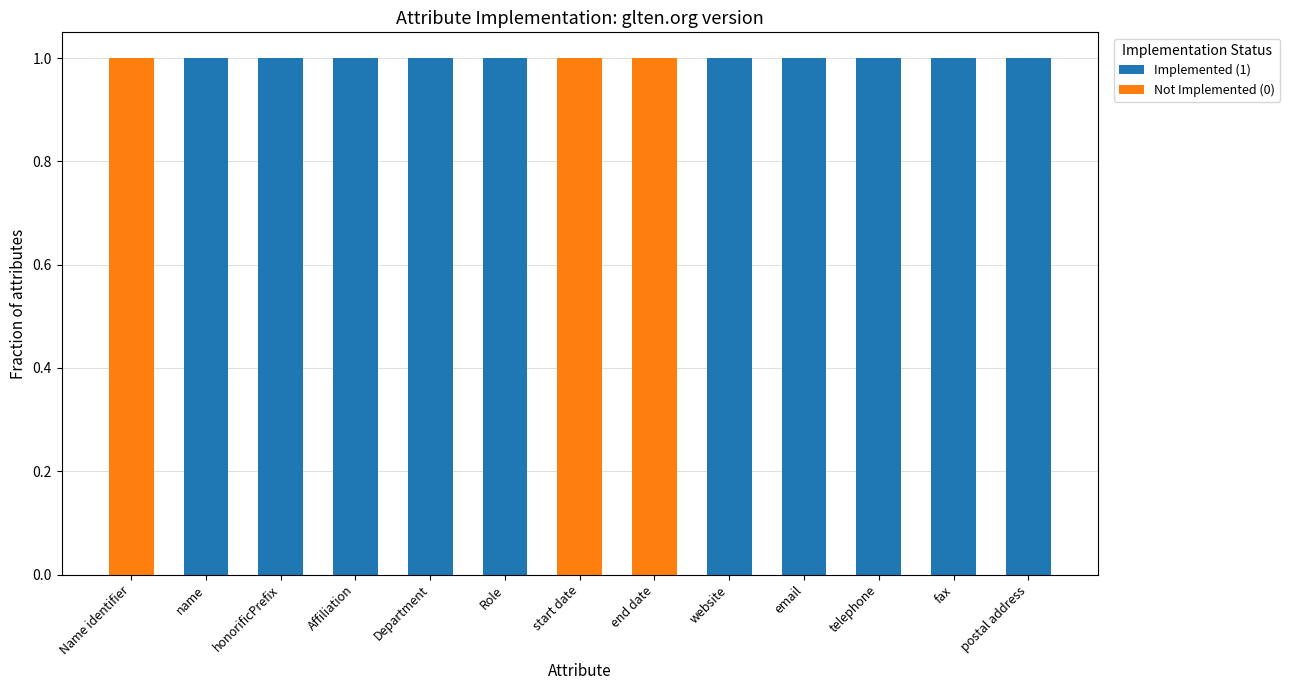

Reading left to right, list the values for the Implemented (1) series.

Name identifier=0	name=1	honorificPrefix=1	Affiliation=1	Department=1	Role=1	start date=0	end date=0	website=1	email=1	telephone=1	fax=1	postal address=1